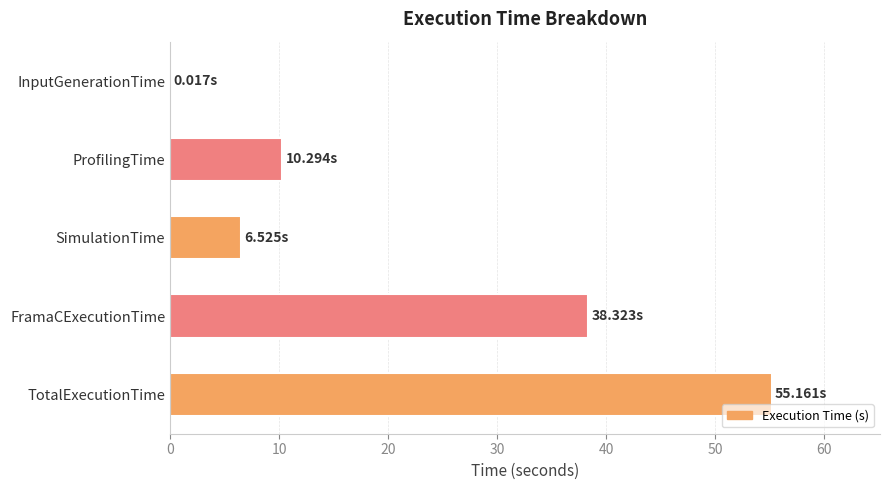

At which label is the value closest to 27?

FramaCExecutionTime